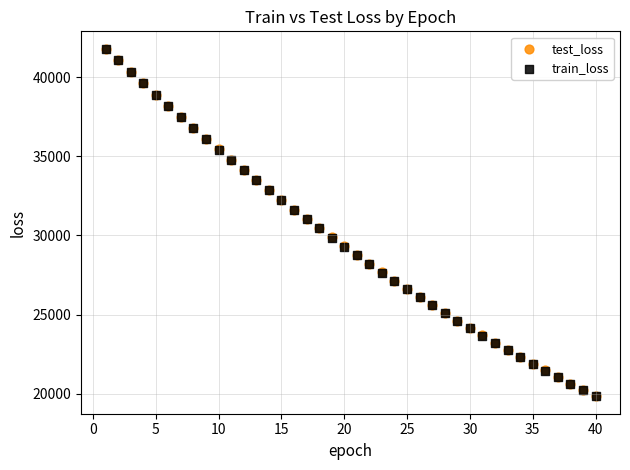

What are all the series names shown in the legend?

test_loss, train_loss